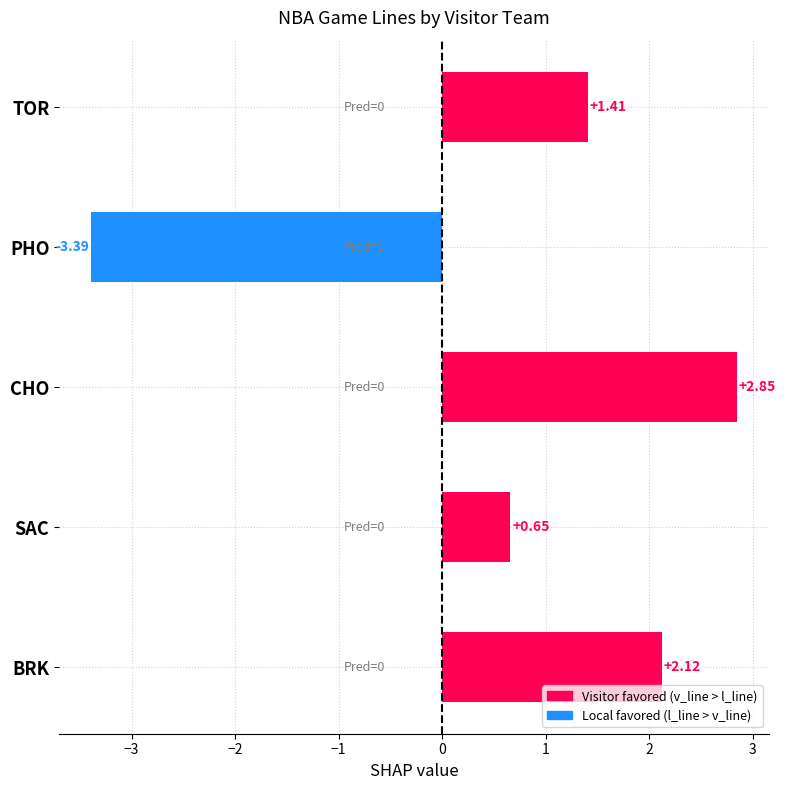

Count the number of categories in the chart.

5